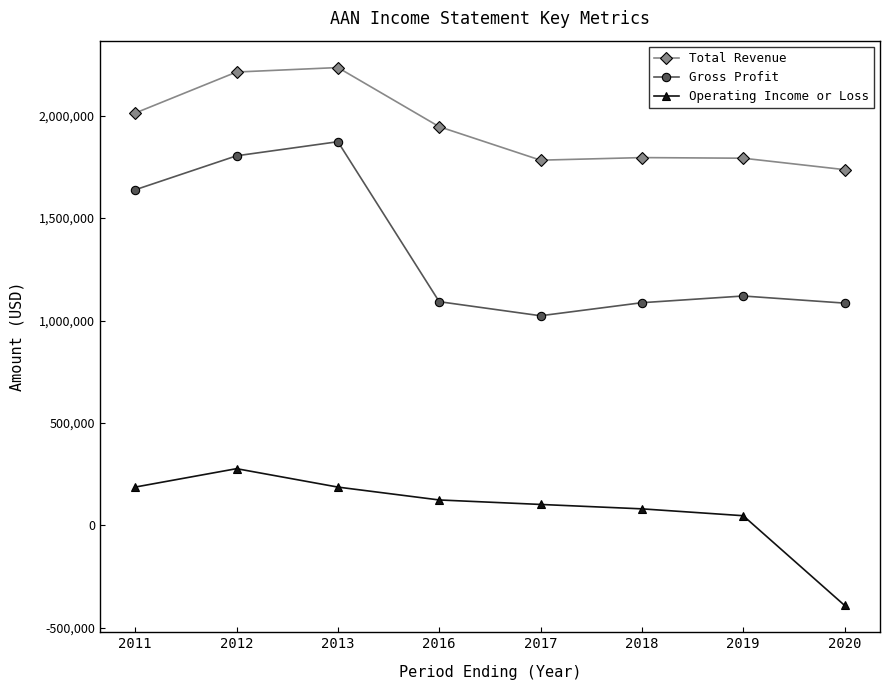

What is the minimum value for Operating Income or Loss?

-390100